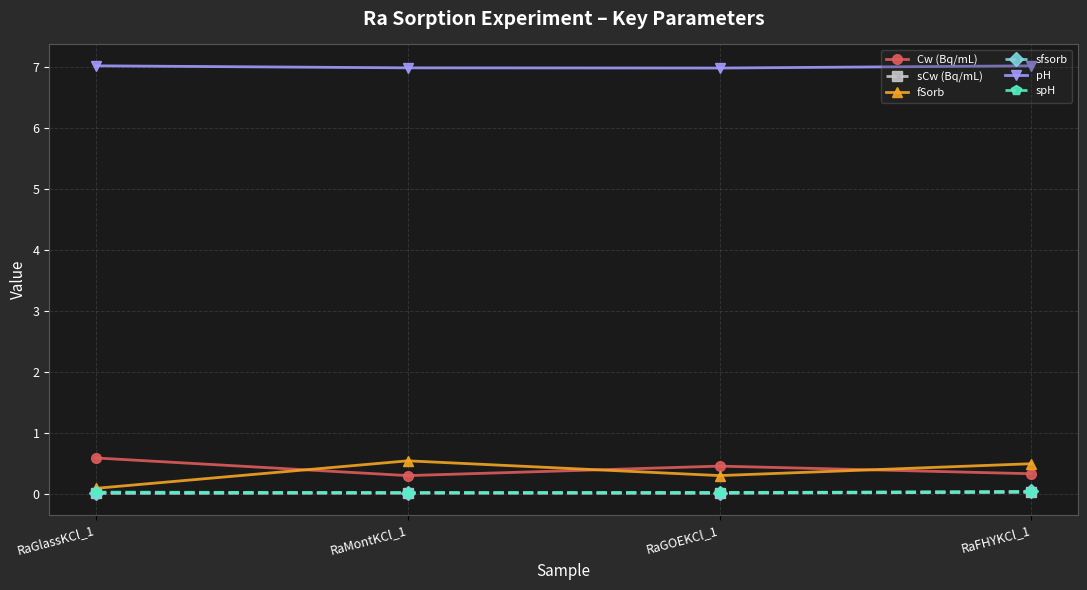

At how many categories does at least one series exceed 3?

4